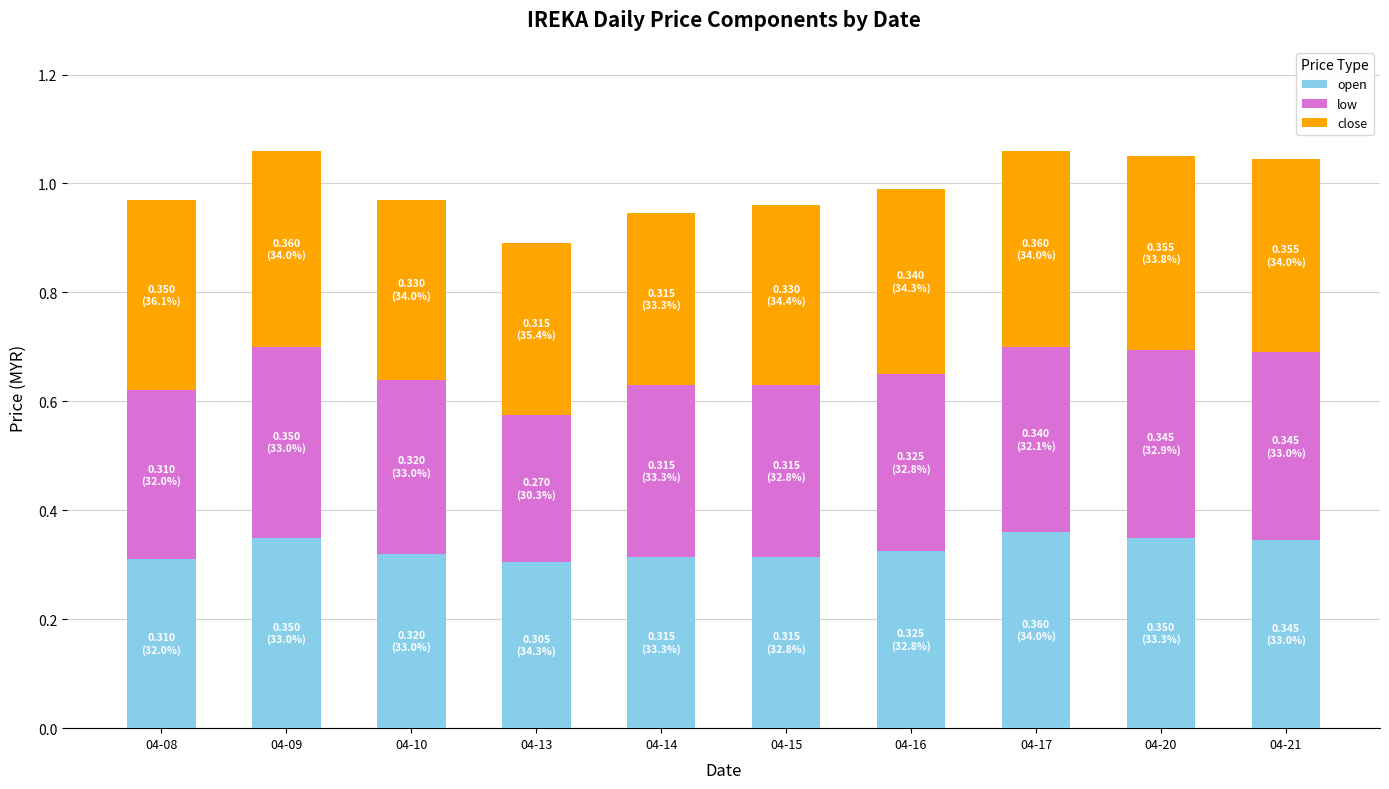

What is the sum of all open values?

3.3